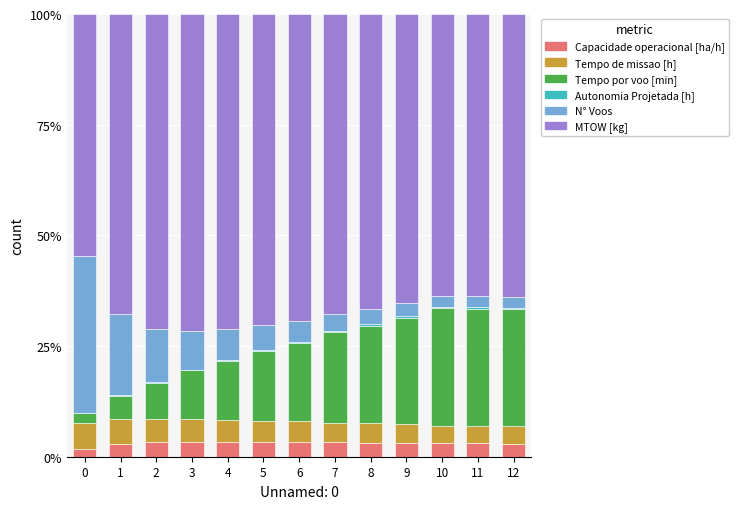

Does the chart contain stacked bars?

Yes